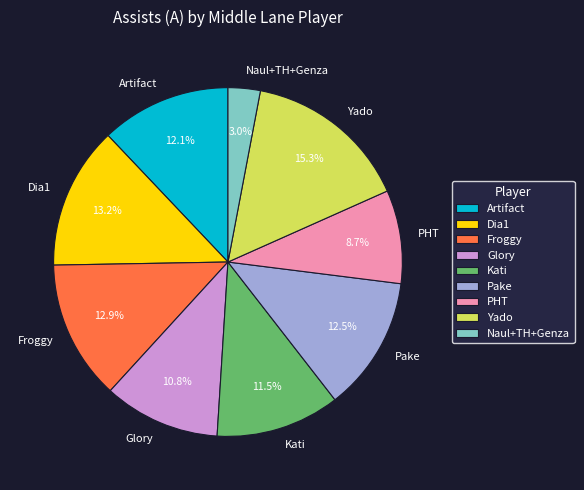

To the nearest percent, what portion does Glory represent?

11%